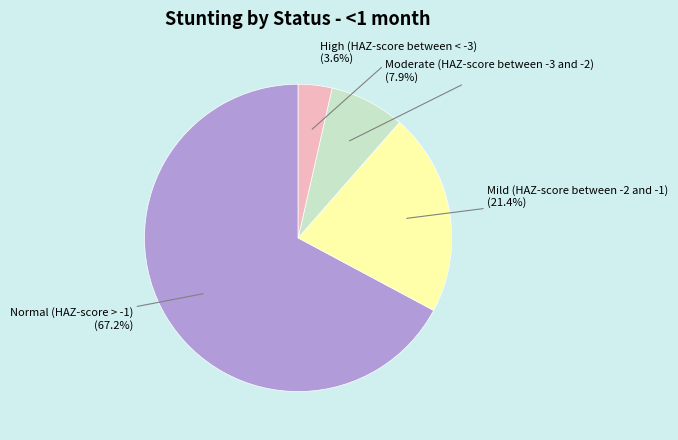

To the nearest percent, what is the average slice percentage?

25%